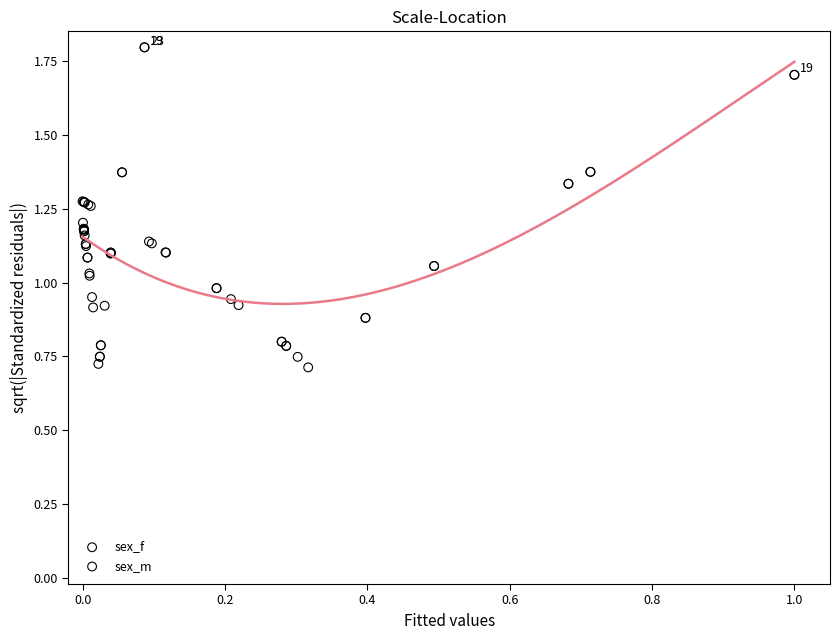

Which series has the widest spread of Y values?

sex_f